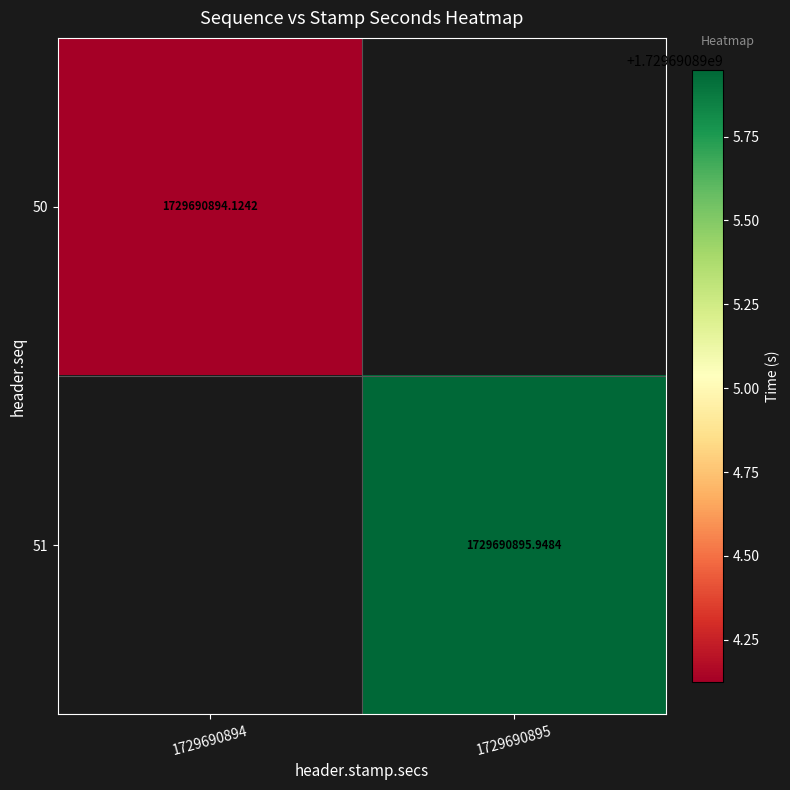

The value of 50 at 1729690895 is 0.0. True or false?

True